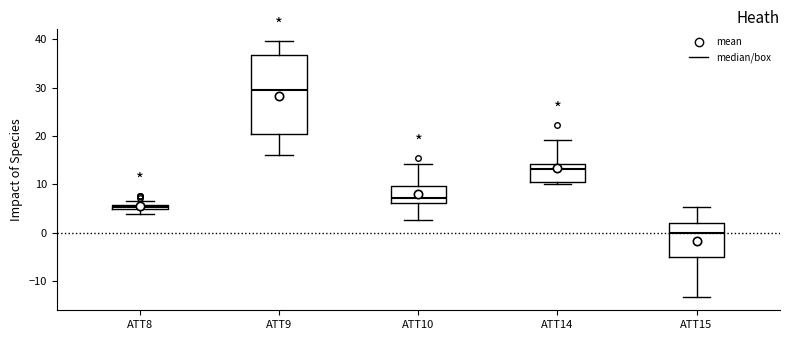

Where is the lower edge of the box for ATT10 on the y-axis? The values are not printed on the chart, so give them approximately, as read against the axis.

6